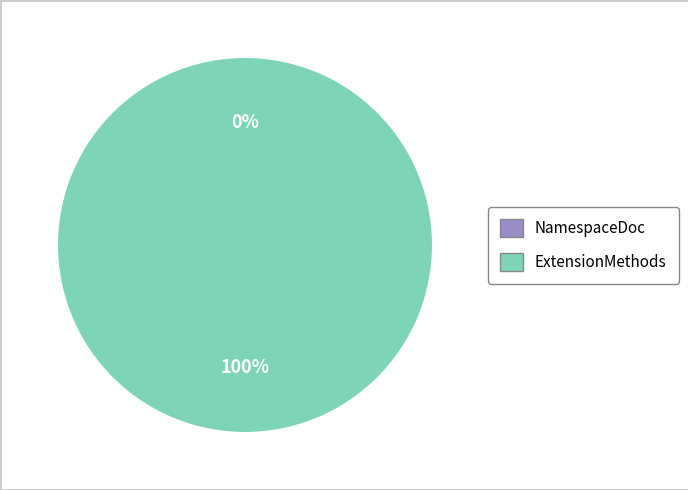

What percentage is NOT represented by NamespaceDoc?

100.0%